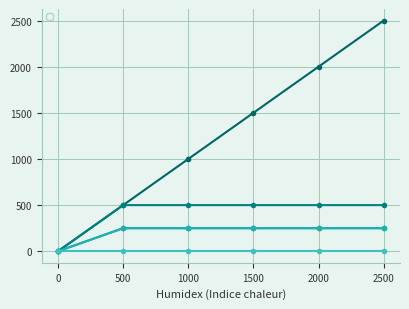

Reading right to left, transcribe all the data shown in this chart.

_1: 2500=2500	2000=2000	1500=1500	1000=1000	500=500	0=0
_2: 2500=500	2000=500	1500=500	1000=500	500=500	0=0
_3: 2500=250	2000=250	1500=250	1000=250	500=250	0=0
_4: 2500=250	2000=250	1500=250	1000=250	500=250	0=0